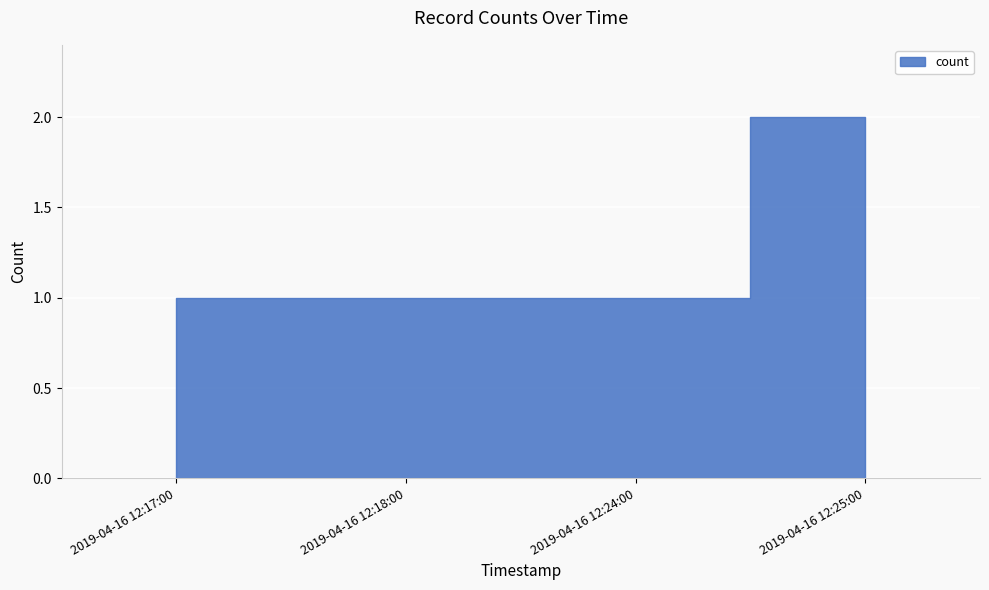

List the labels in order of value, smallest first.

2019-04-16 12:17:00, 2019-04-16 12:18:00, 2019-04-16 12:24:00, 2019-04-16 12:25:00